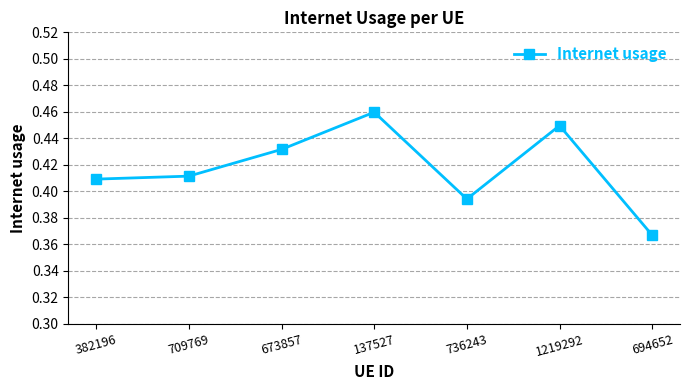

What is the sum of all values?

2.9